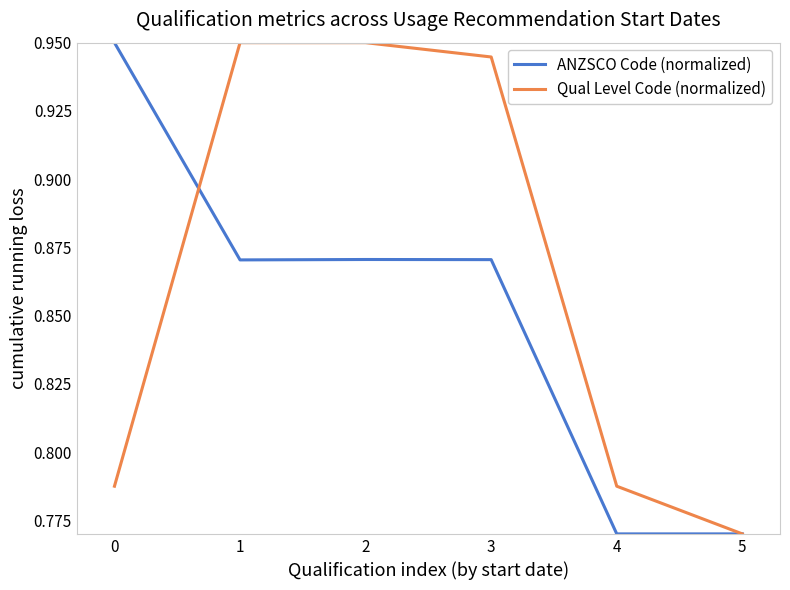

Which series has the largest total across all categories?

Qual Level Code (normalized)